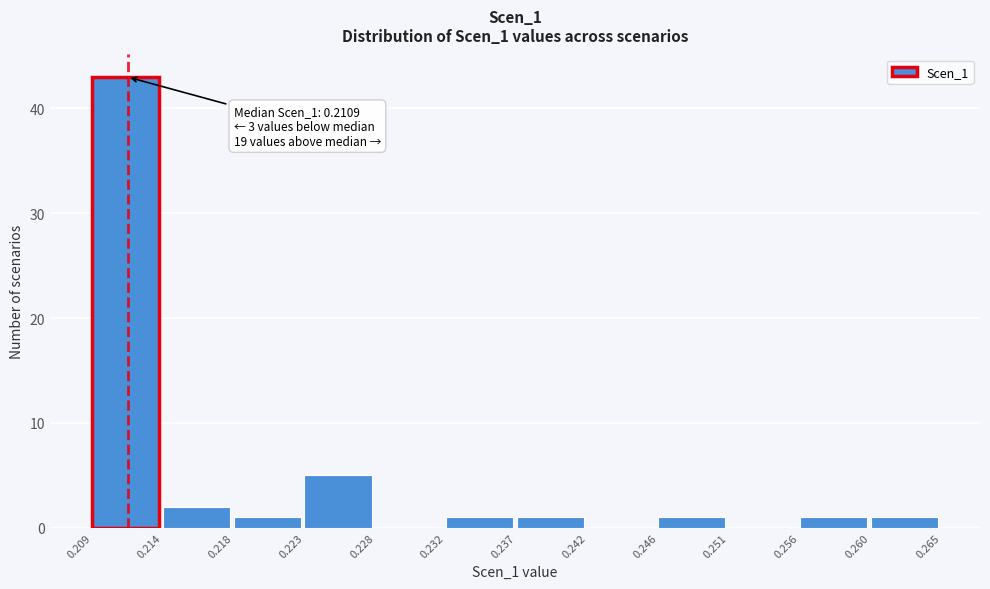

Which range on the x-axis has the tallest bar?

0.209 to 0.214